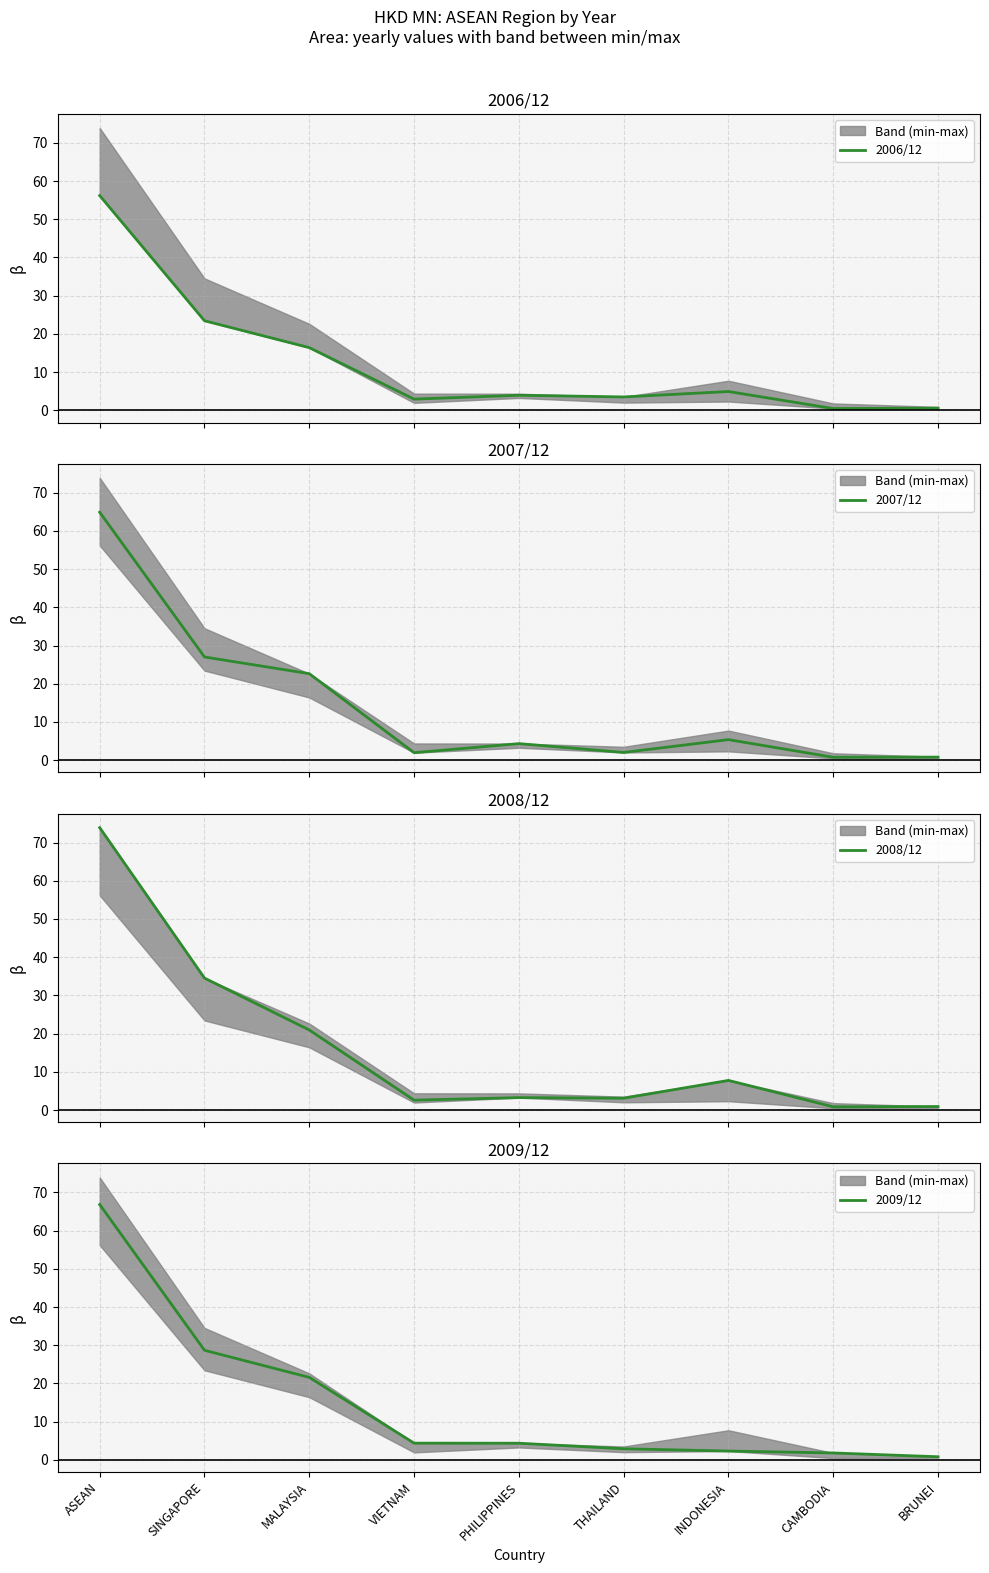

What is the approximate value of 2006/12 at BRUNEI?

0.6